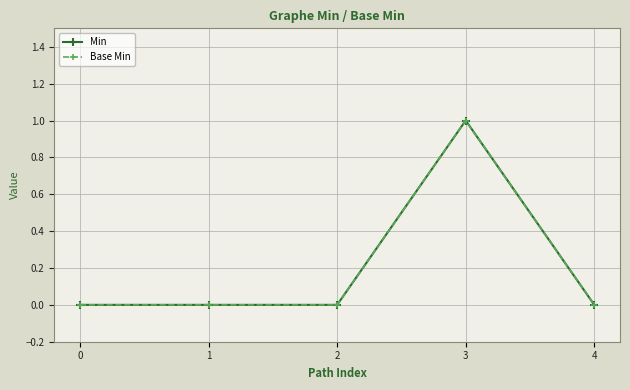

How many Min values are between 0 and 1?

5